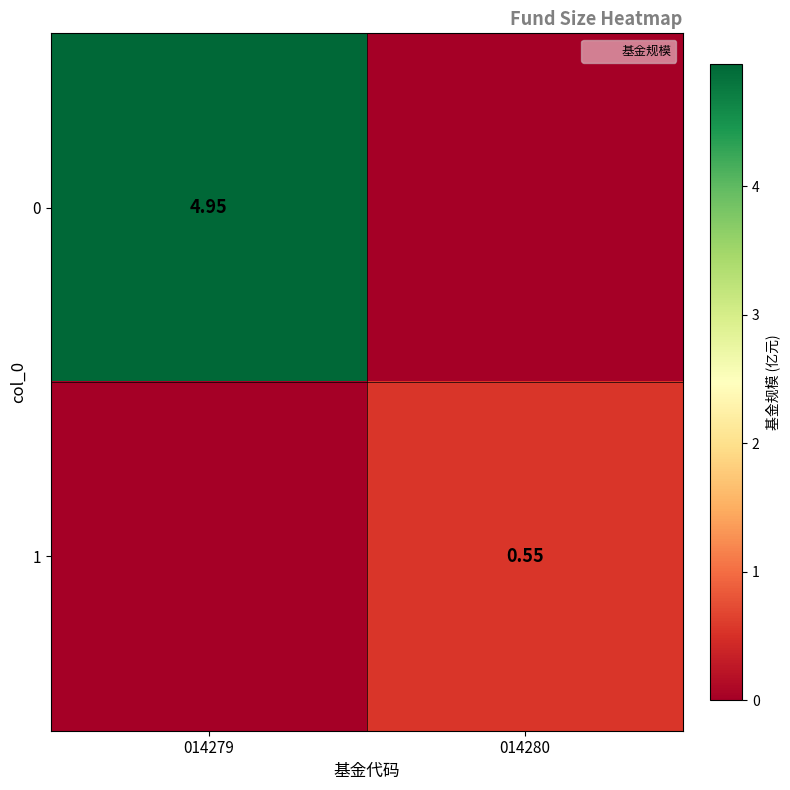

Which category has the highest value across all series?

014279